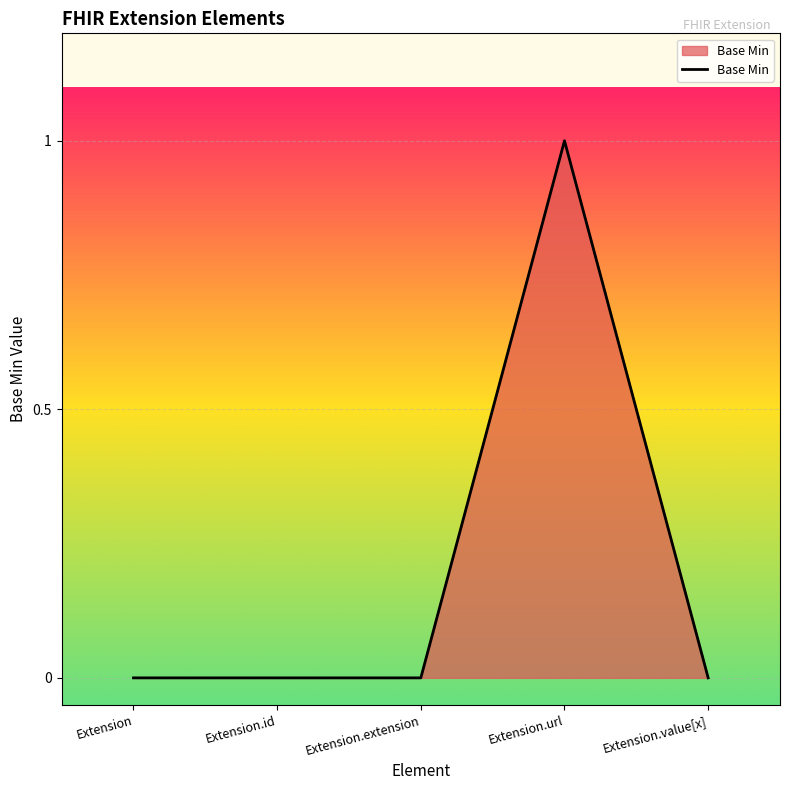

Does the chart display data point markers on the line(s)?

No